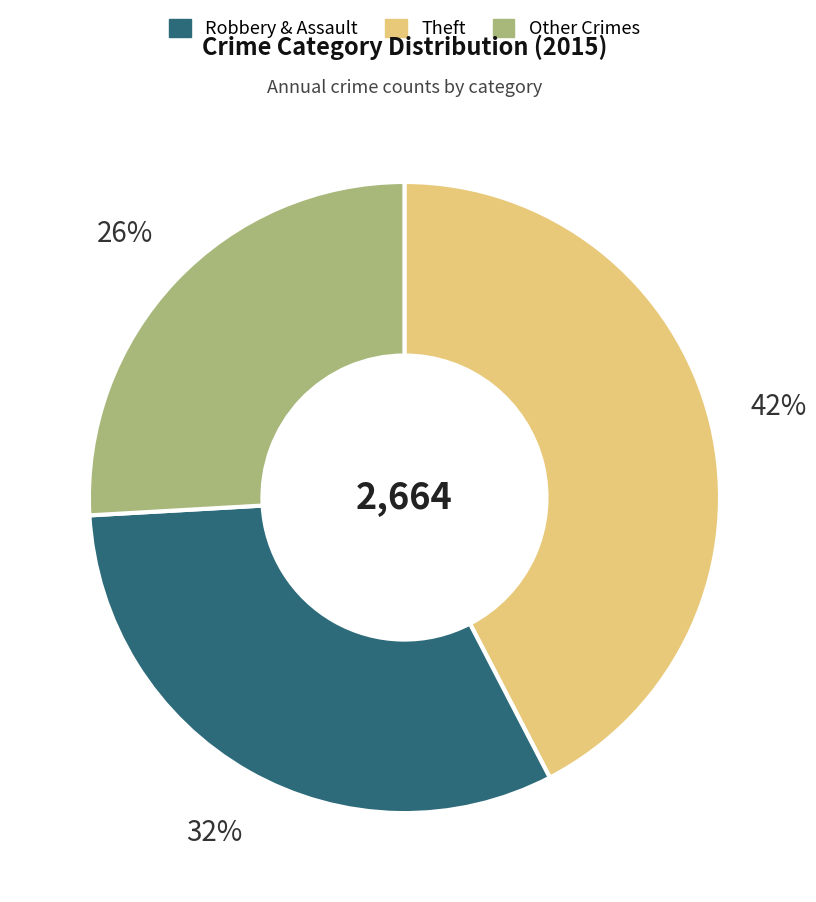

Does any single category account for the majority?

No